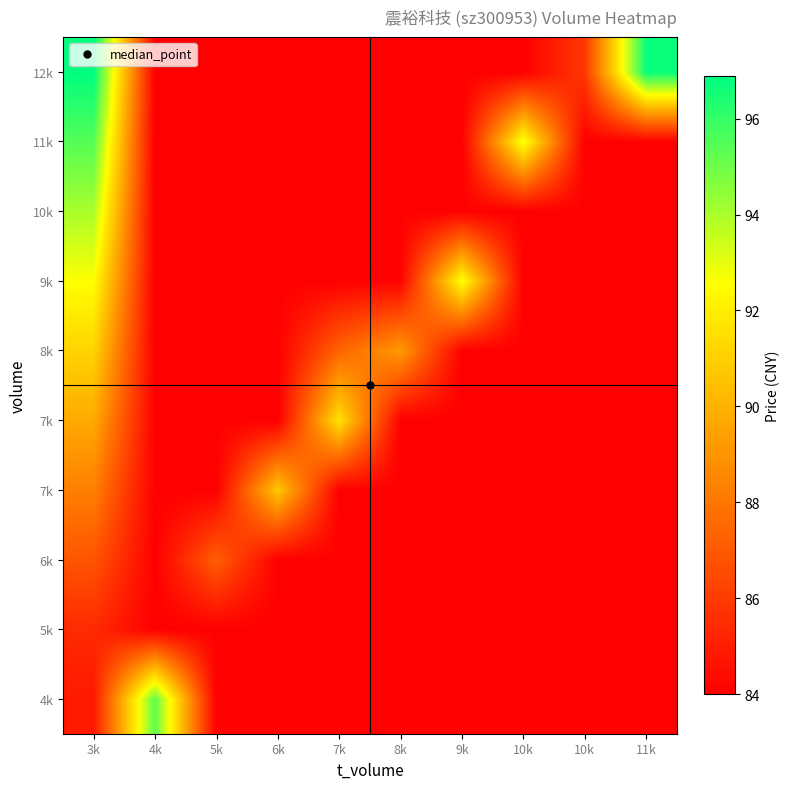

What is the difference between the highest and lowest values at 7k?

7.6